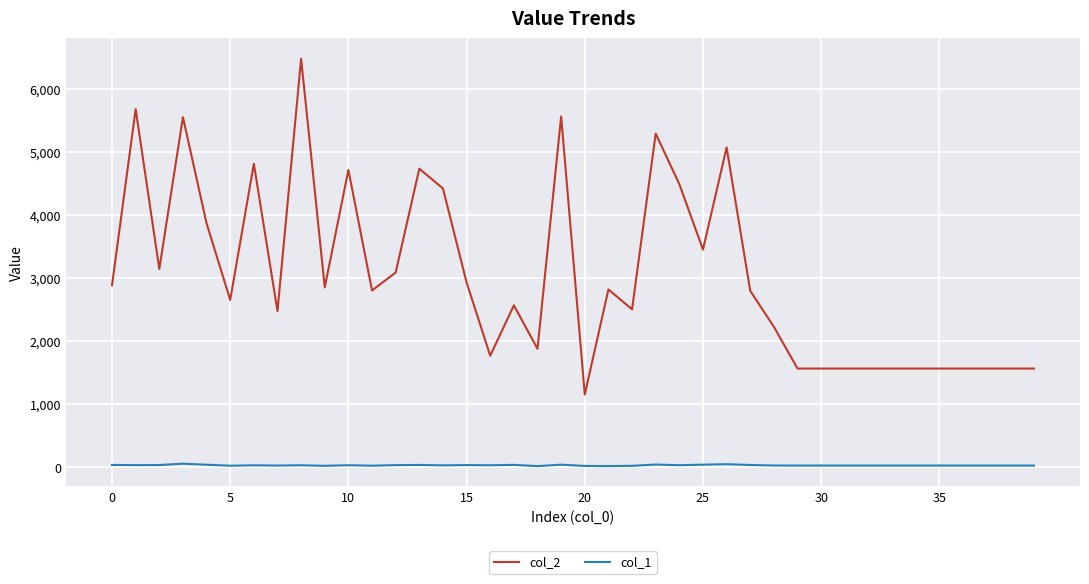

List the series in order of their overall mean, highest first.

col_2, col_1